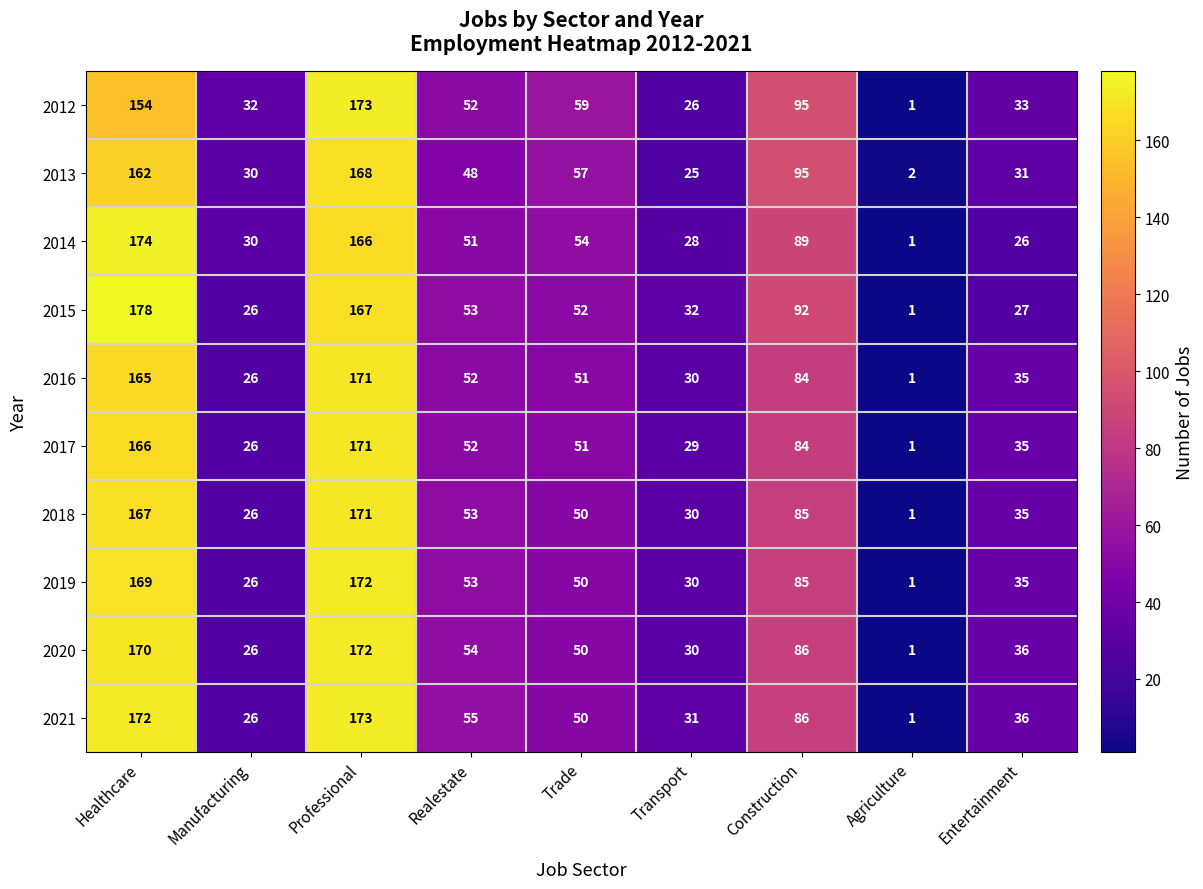

At which label does 2021 first exceed 50?

Healthcare